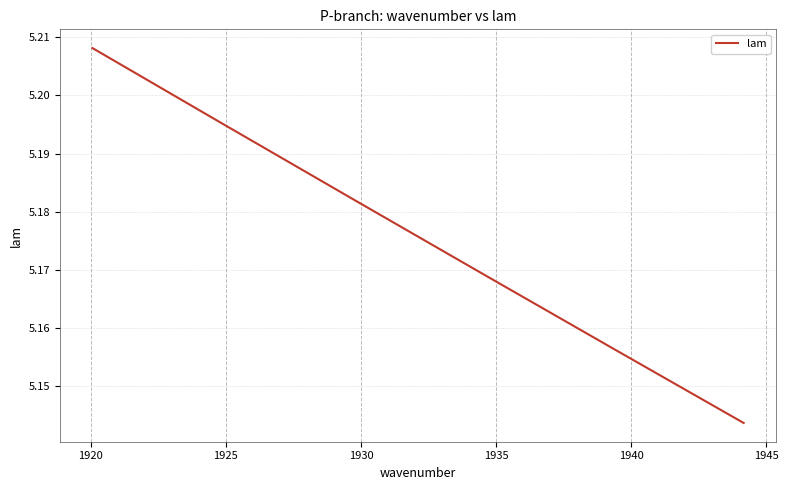

How many lines are shown in the chart?

1